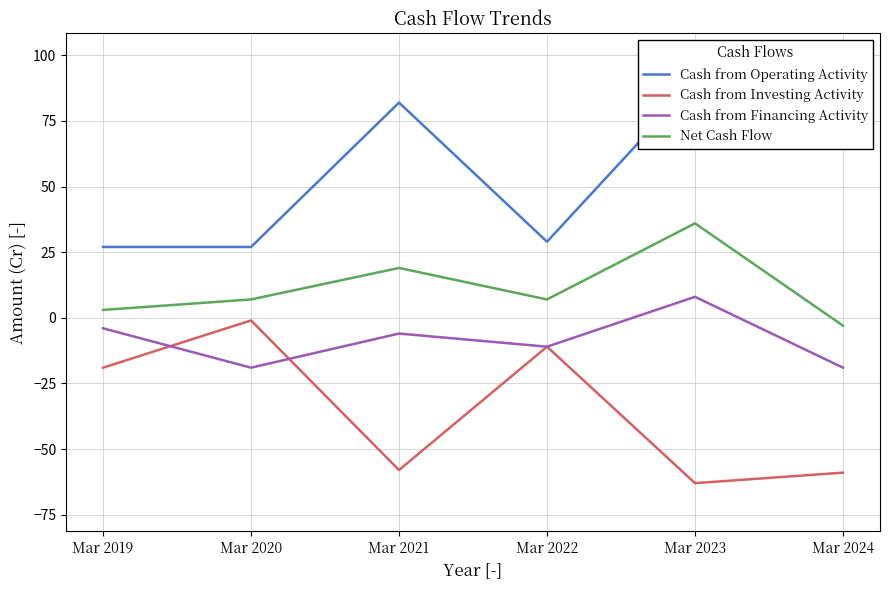

Which series has the largest range (max minus min)?

Cash from Operating Activity